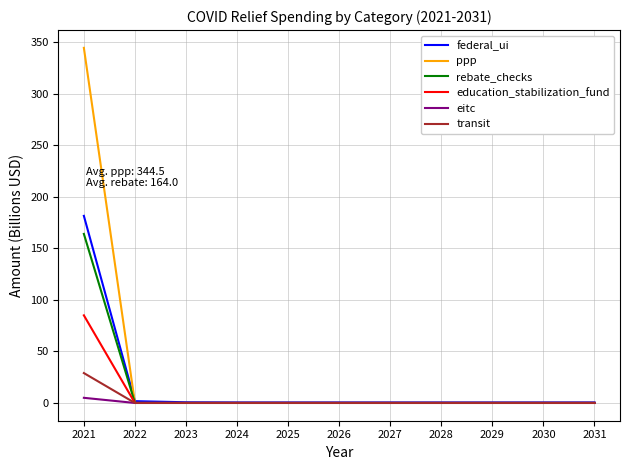

Between 2021 and 2023, which series saw the biggest shift?

ppp